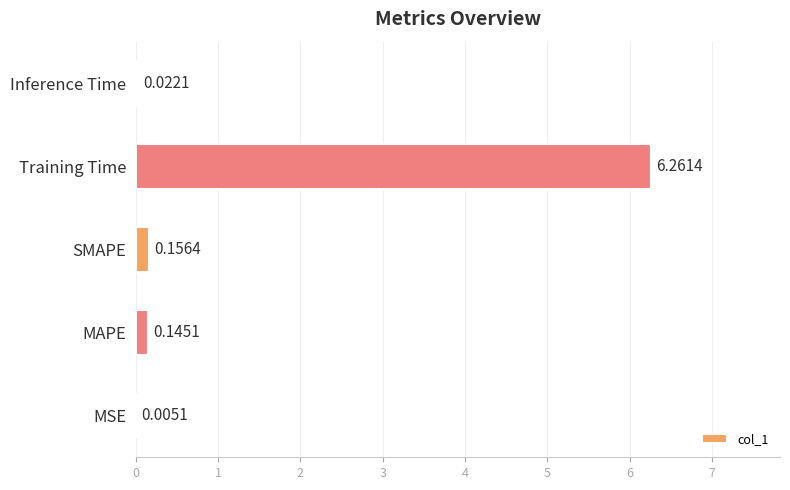

Which label corresponds to the largest value in the chart?

Training Time